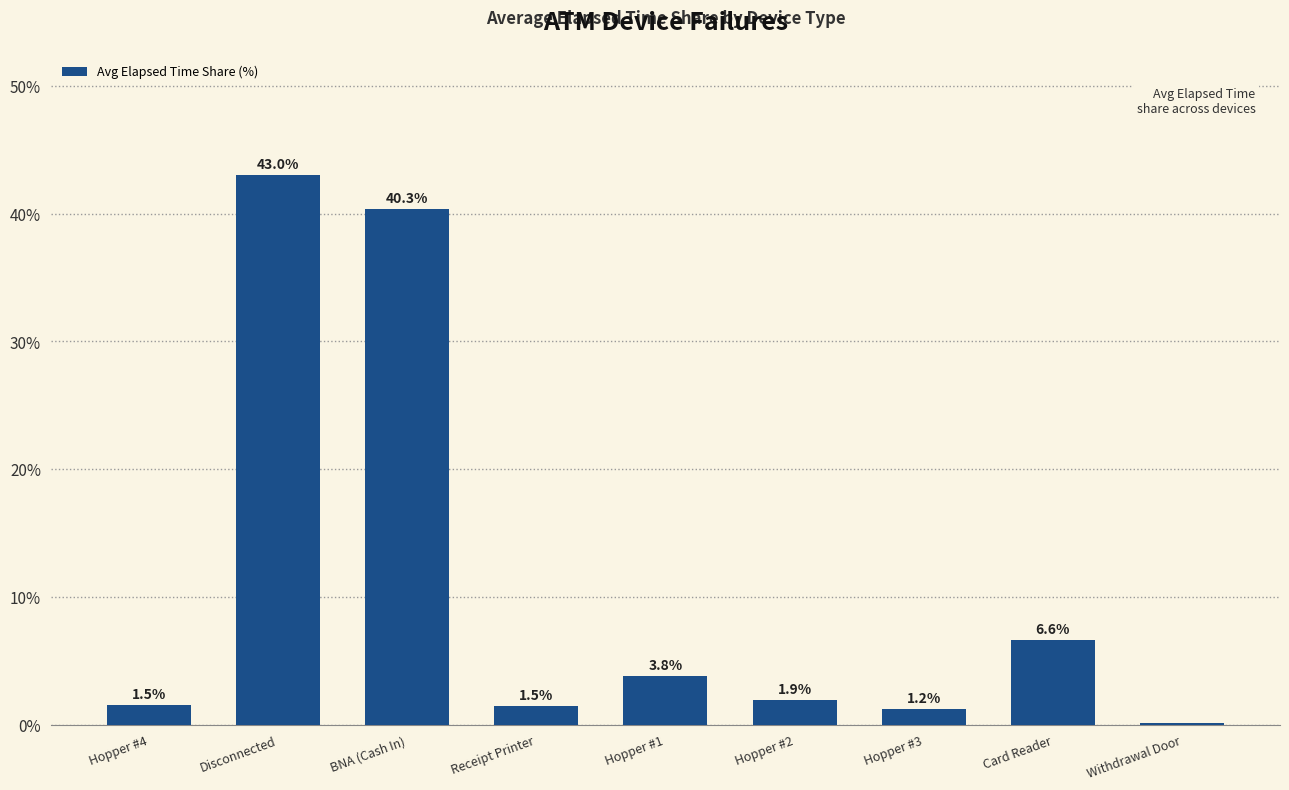

At which category does the chart reach its peak across all series?

Disconnected